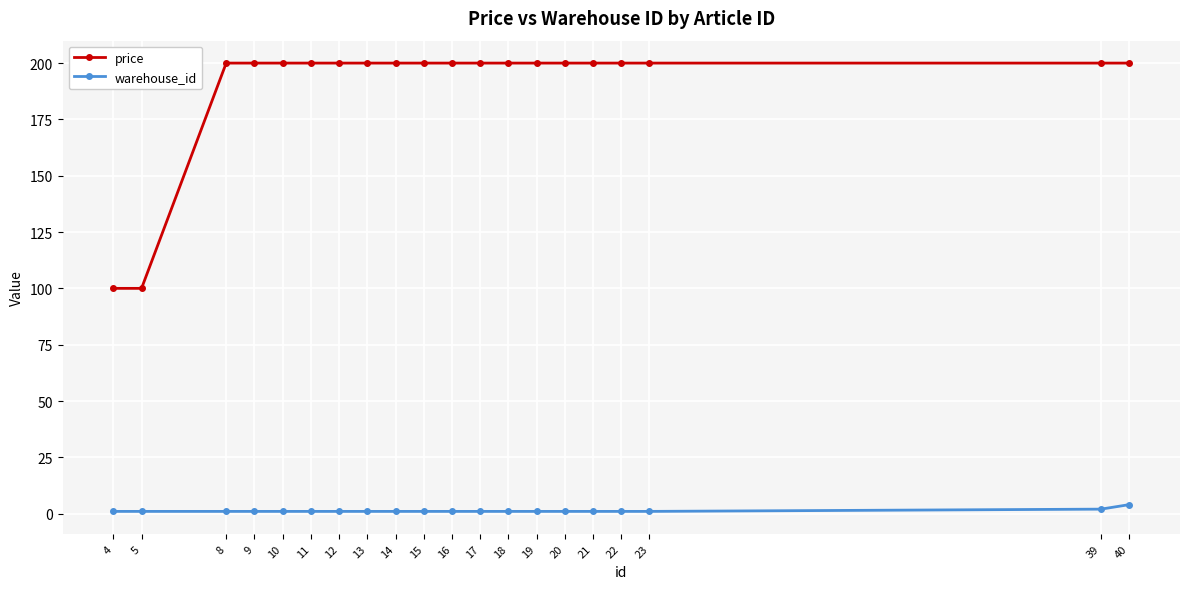

Which series changed the most between 4 and 11?

price